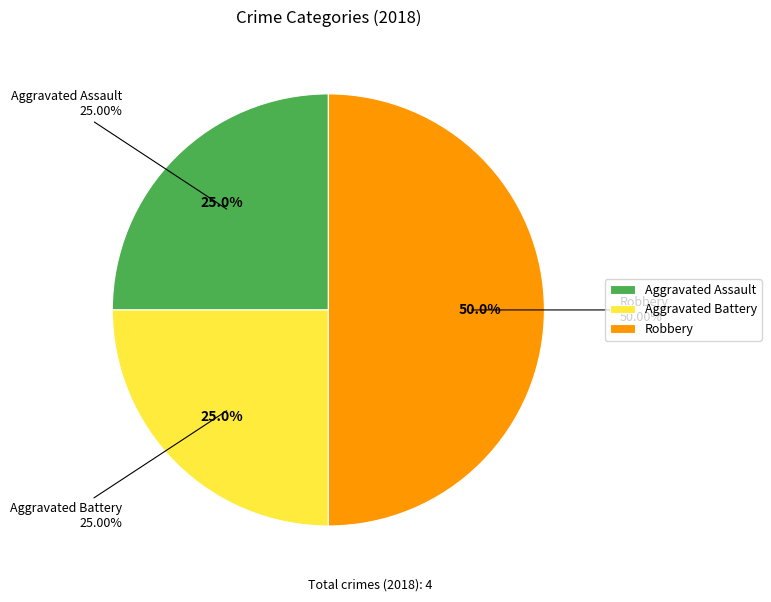

Is there a majority slice in this chart?

No